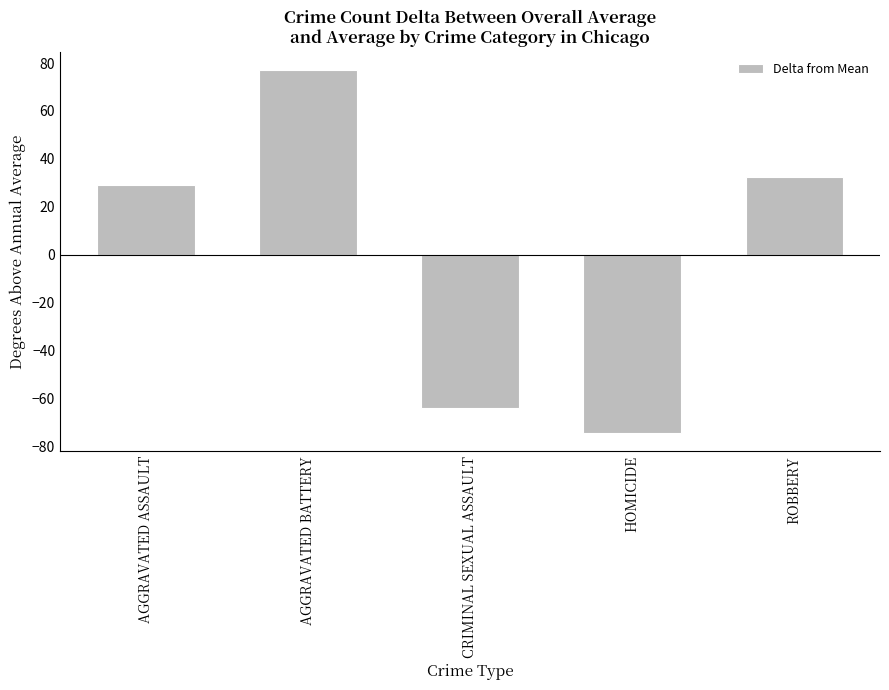

Is it true that the value at AGGRAVATED ASSAULT is 28.9?

True